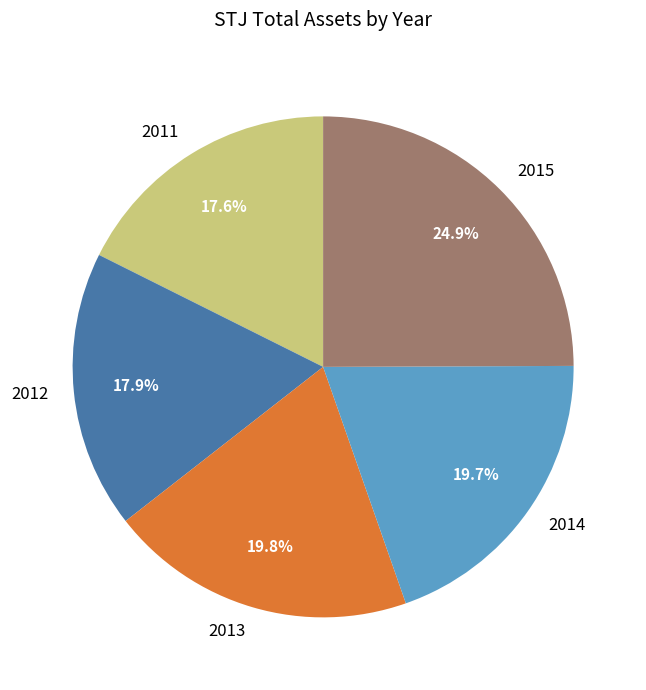

To the nearest percent, what is the combined percentage of 2012 and 2013?

38%